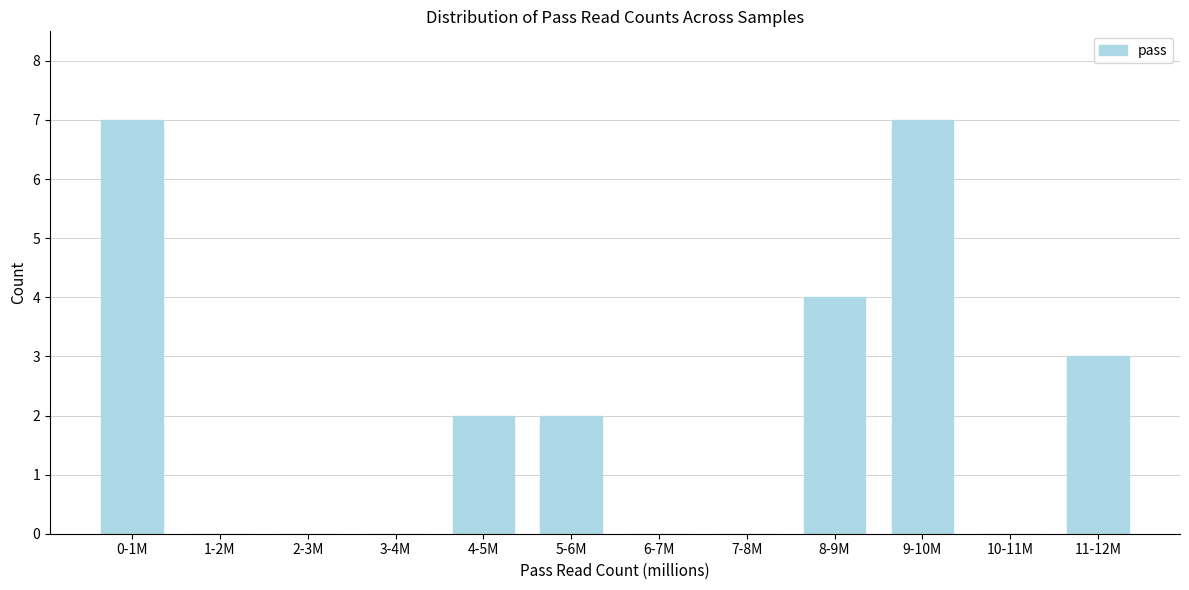

Reading right to left, extract all data points from this chart.

11-12M=3	10-11M=0	9-10M=7	8-9M=4	7-8M=0	6-7M=0	5-6M=2	4-5M=2	3-4M=0	2-3M=0	1-2M=0	0-1M=7